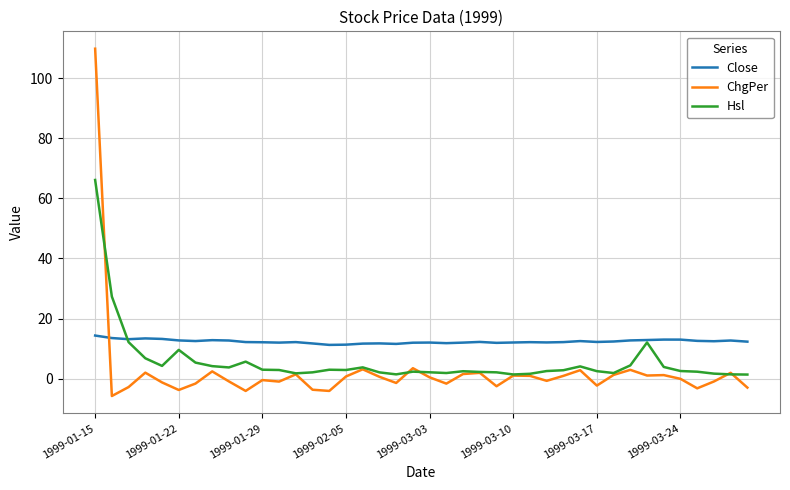

How many intersections are there between ChgPer and Close?

1